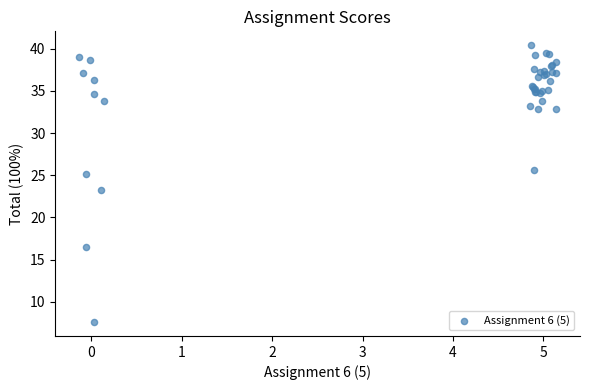

What Y value in the scatter plot is closest to 24?

23.2